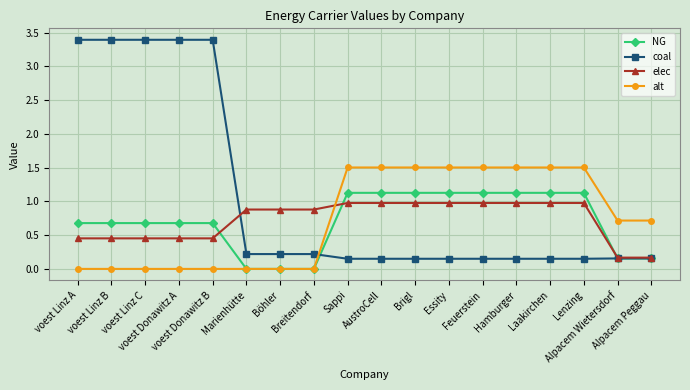

What is the difference between the maximum and minimum values in the NG series?

1.1